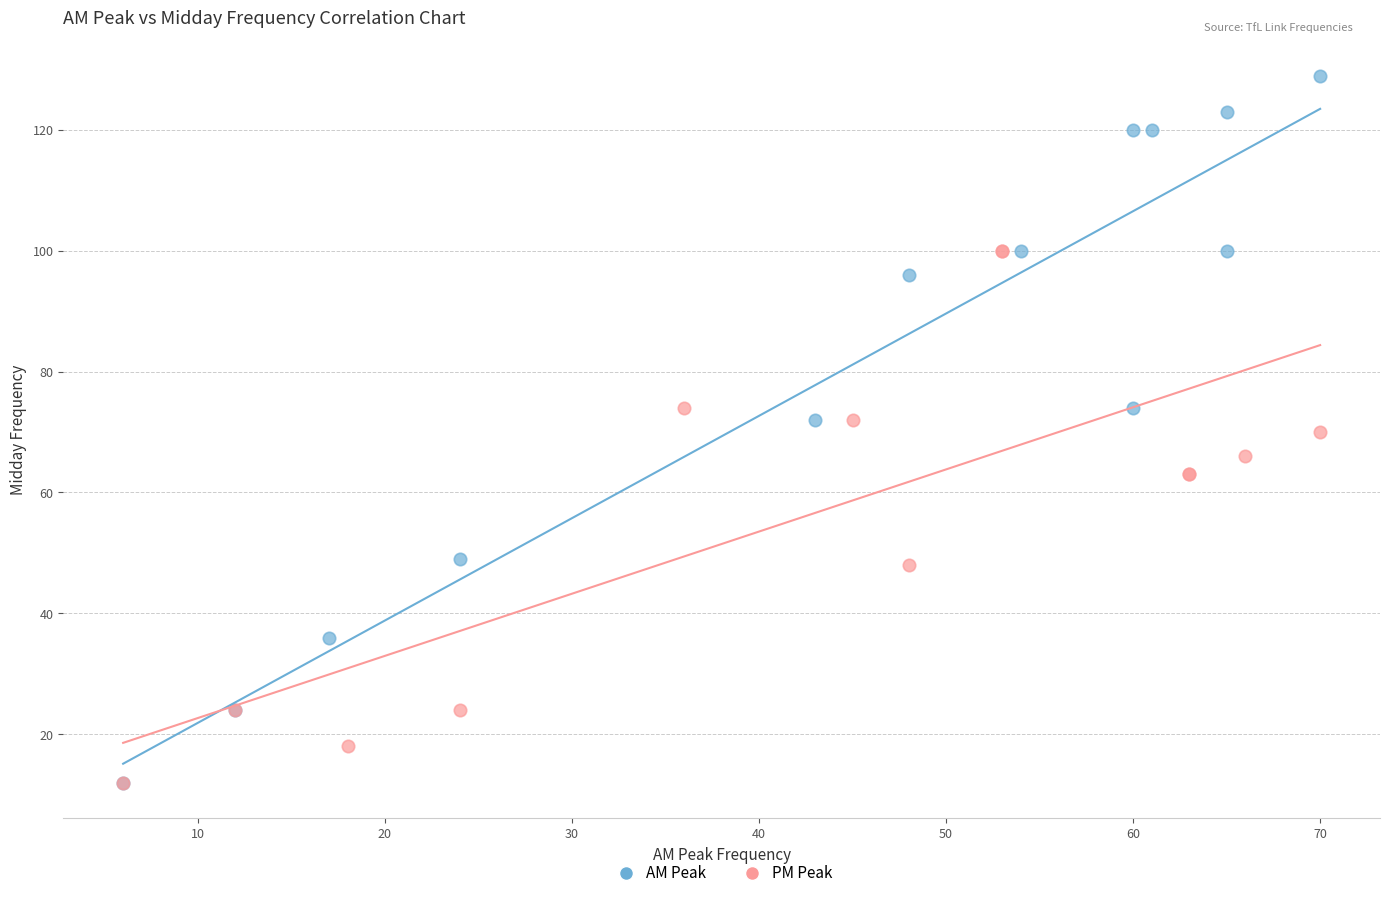

What are all the series names shown in the legend?

AM Peak, PM Peak